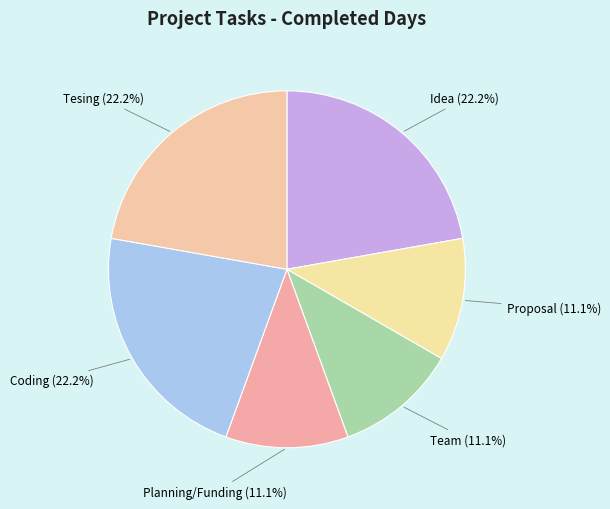

Is there a majority slice in this chart?

No